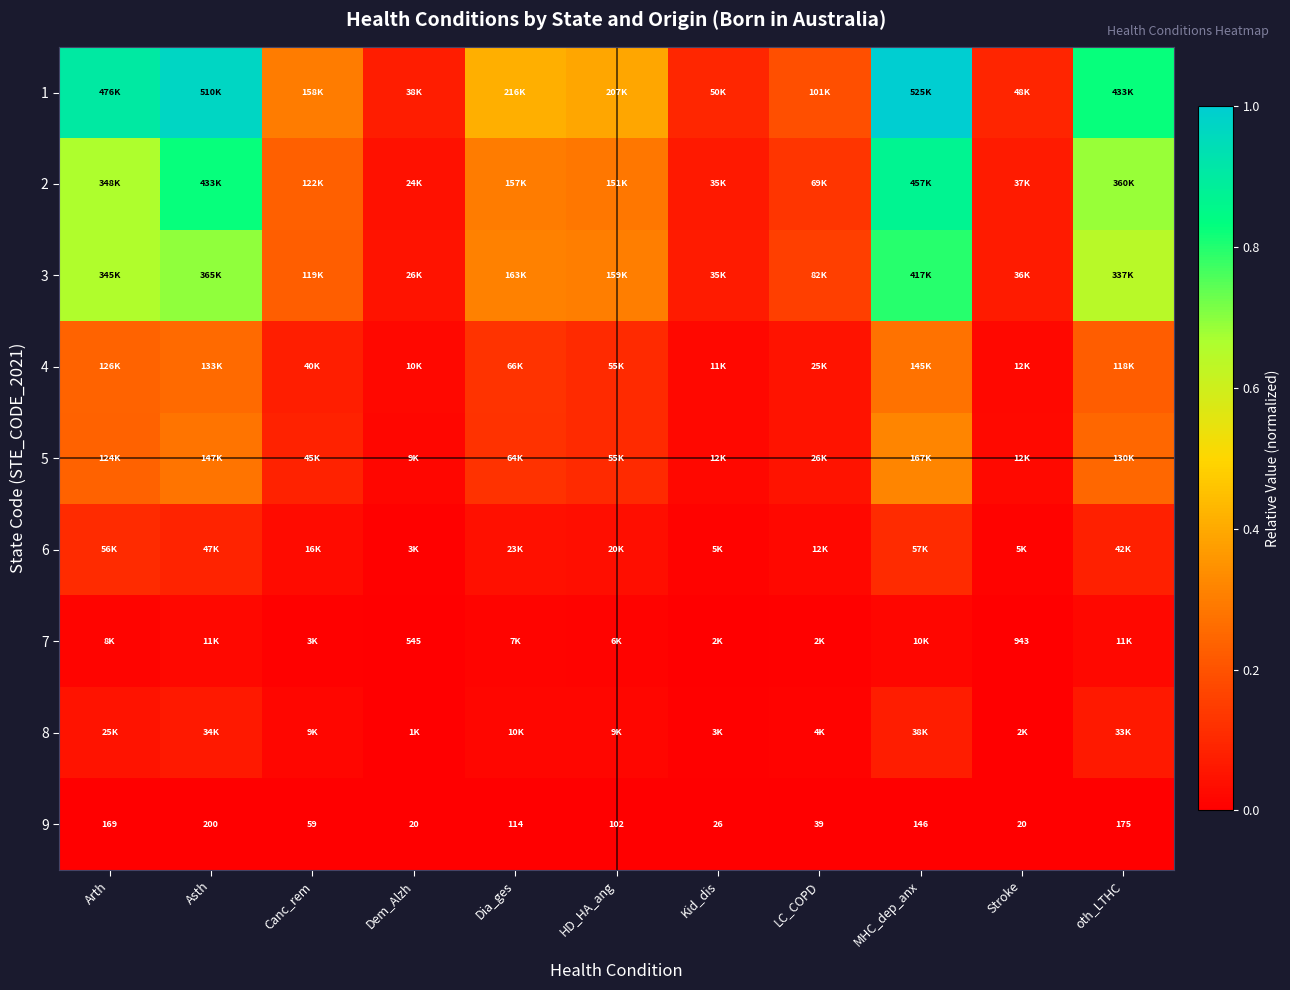

Rank the series by their maximum value, from lowest to highest.

9, 7, 8, 6, 4, 5, 3, 2, 1